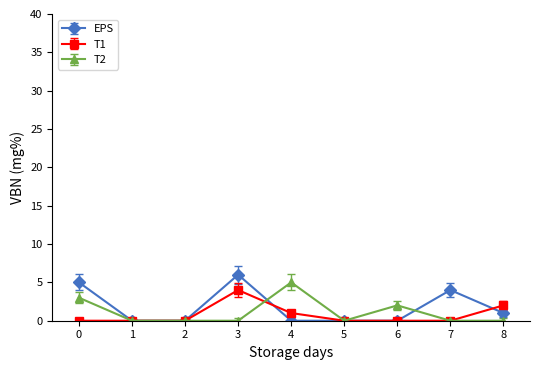

How many lines are shown in the chart?

3